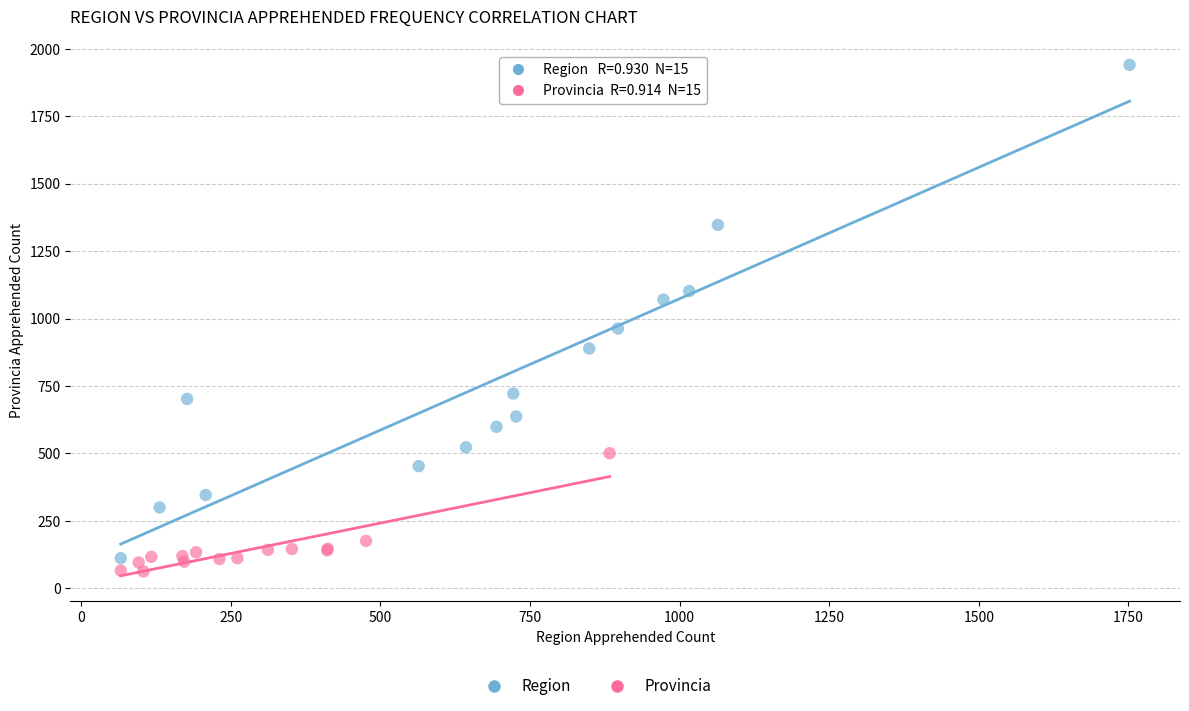

Which series reaches the minimum Y coordinate?

Provincia